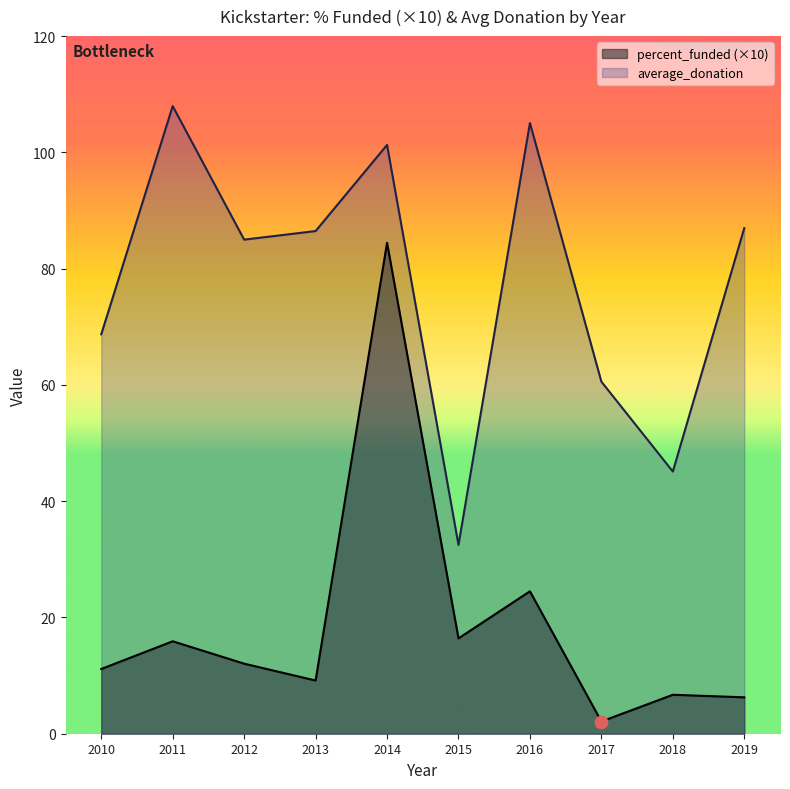

Which series has the largest total across all categories?

average_donation